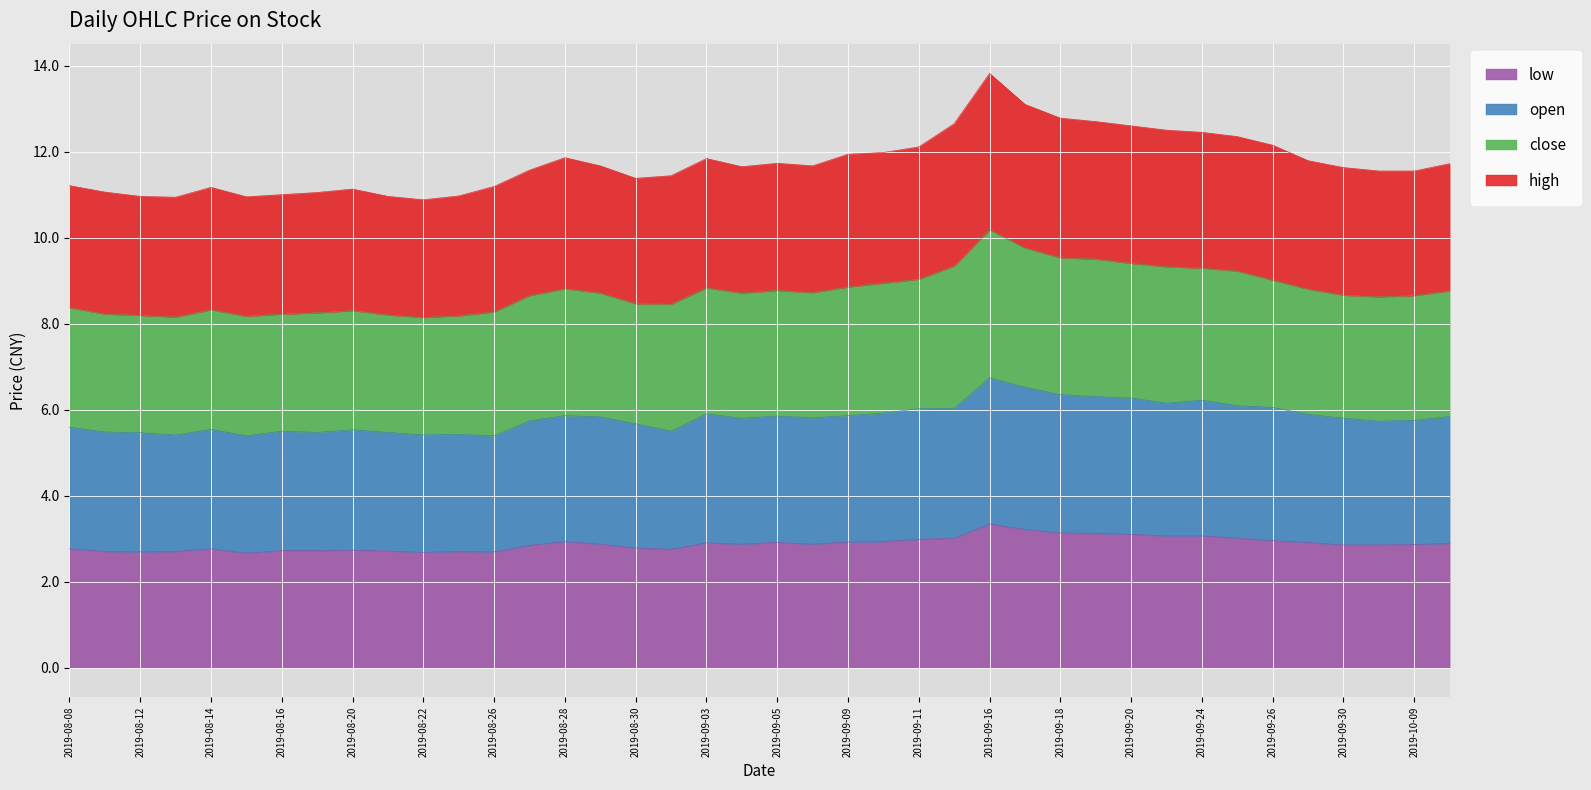

What is the total value across all series at 2019-08-12?

11.0